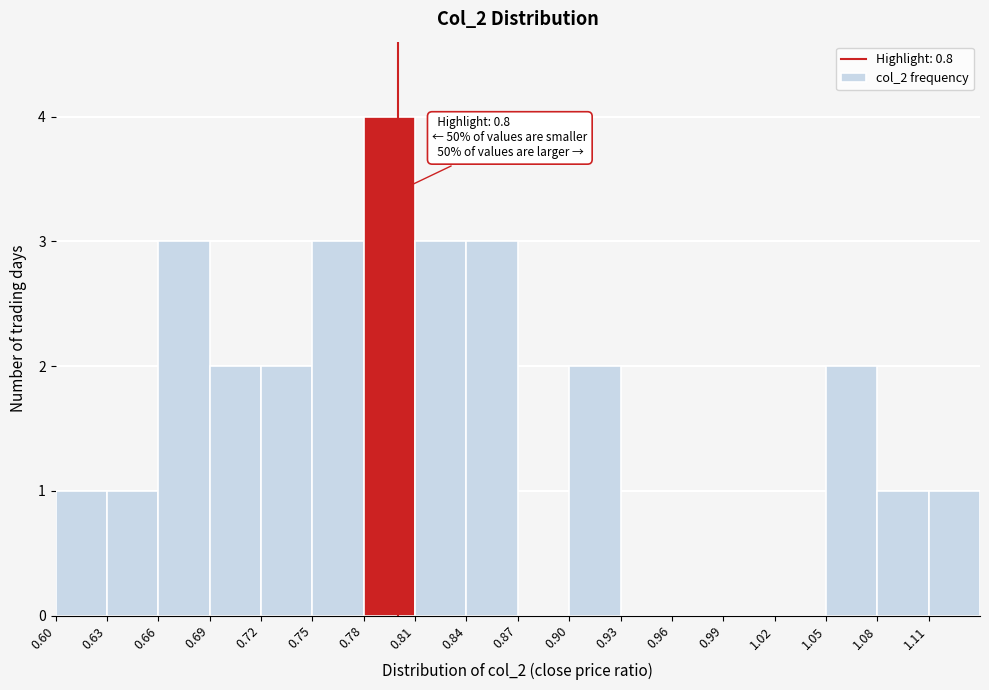

Over which range of the x-axis is the bar tallest?

0.78 to 0.81